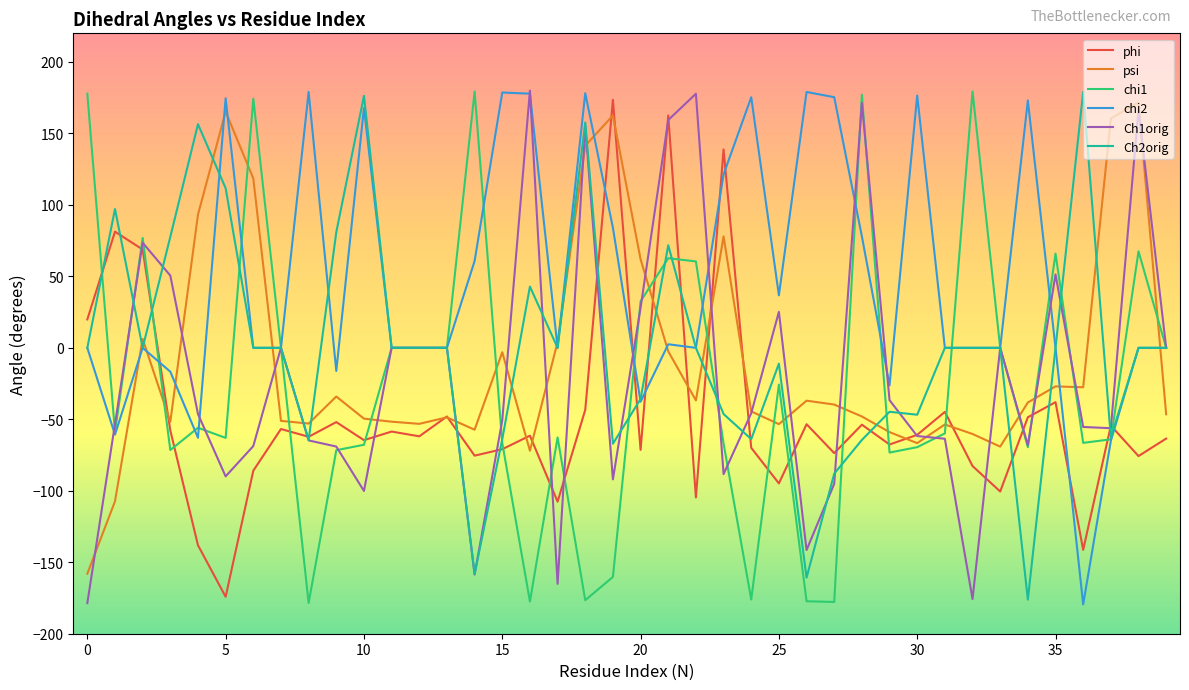

Which series has the largest total across all categories?

chi2